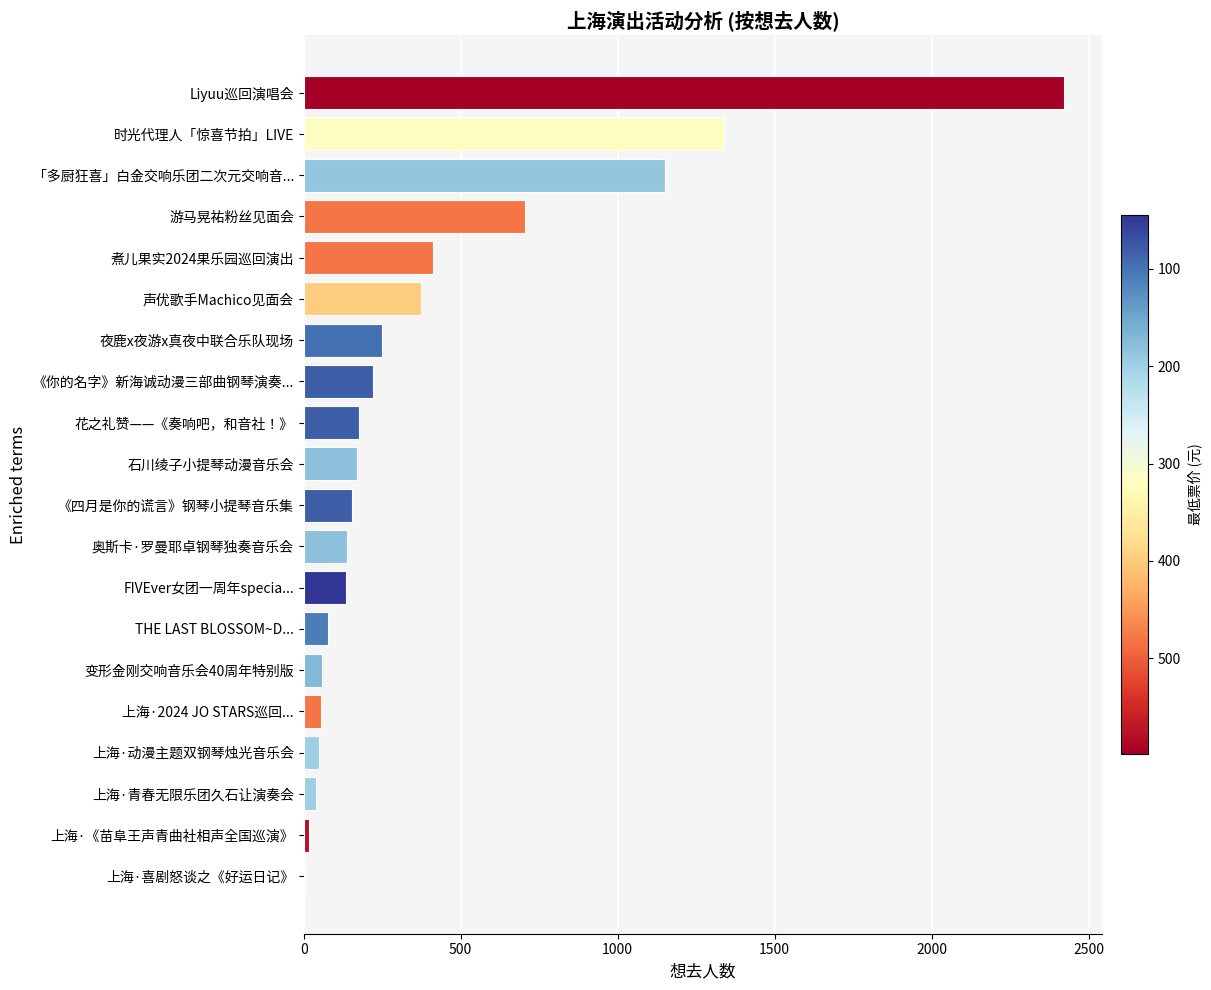

True or false: the data shows 706 at 游马晃祐粉丝见面会.

True